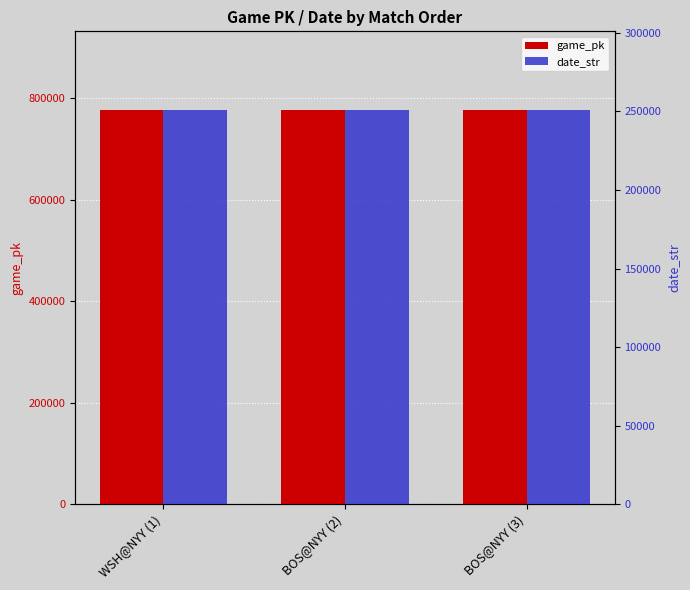

Rank the categories by game_pk value from highest to lowest.

BOS@NYY (3), BOS@NYY (2), WSH@NYY (1)